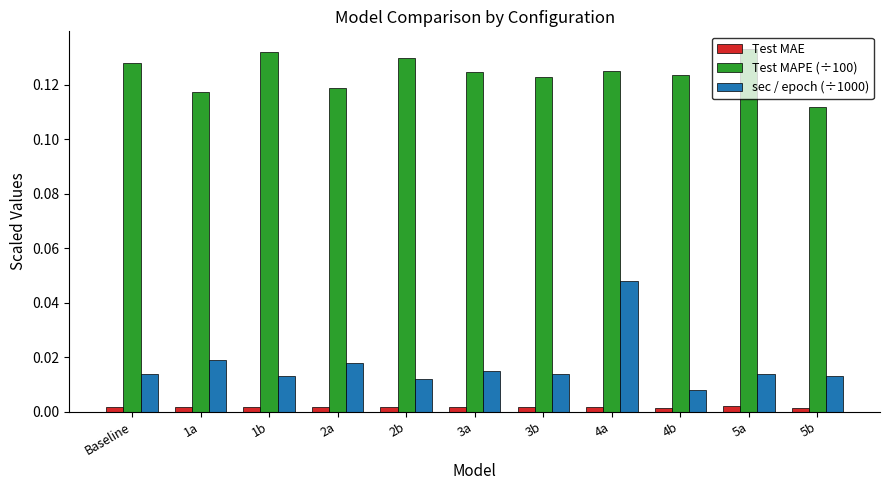

True or false: Test MAPE (÷100) has a value of 0.2 at 2b.

False